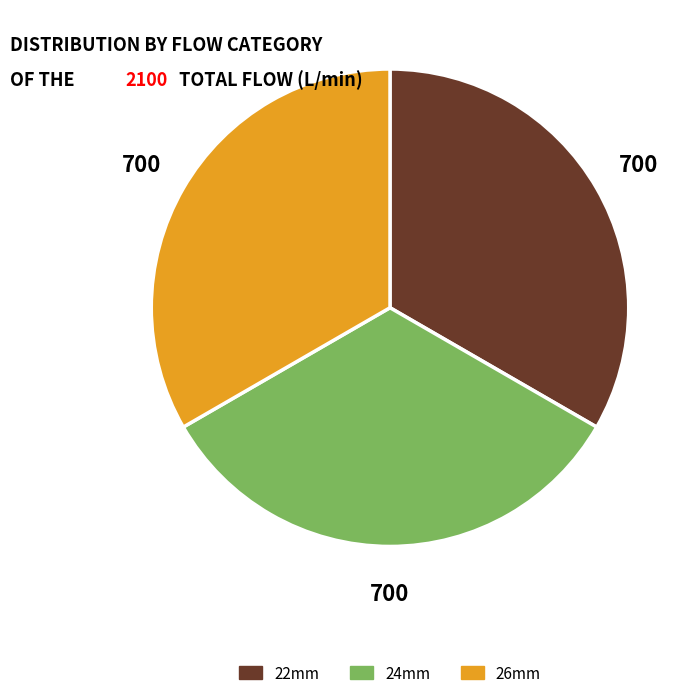

Do 24mm and 22mm together represent more than half of the pie?

Yes